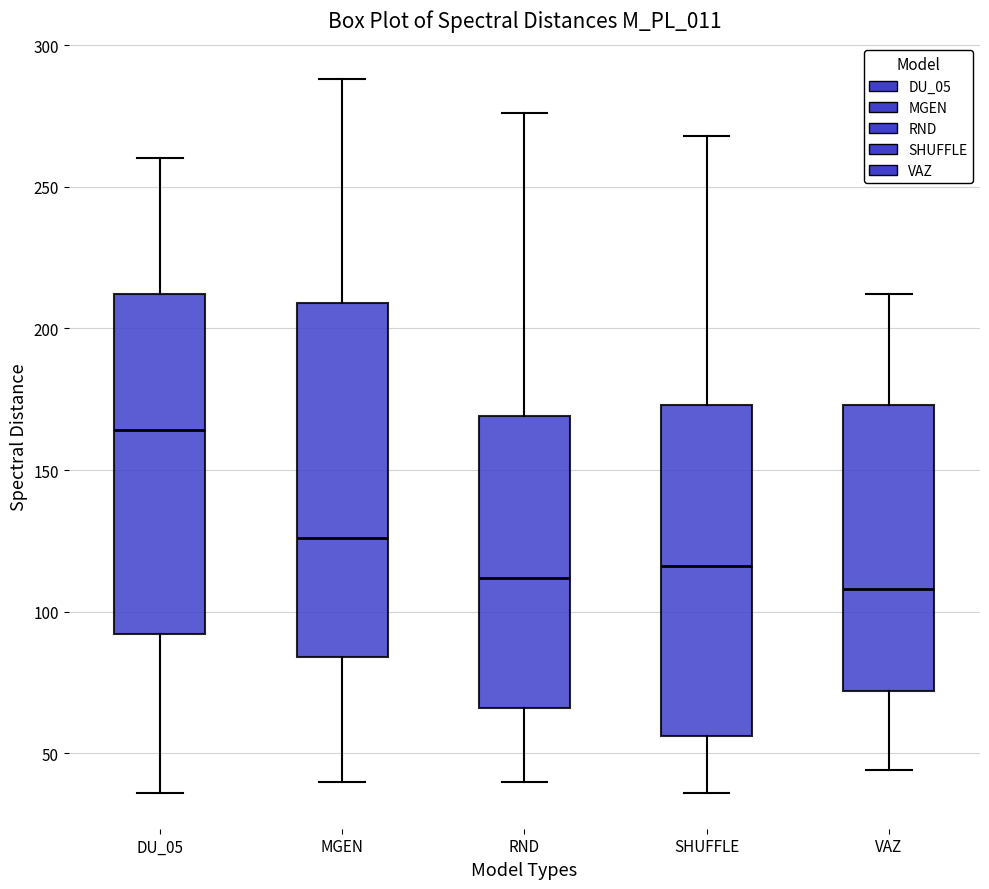

Where does the lower whisker of the box for VAZ end on the y-axis? The values are not printed on the chart, so give them approximately, as read against the axis.

45